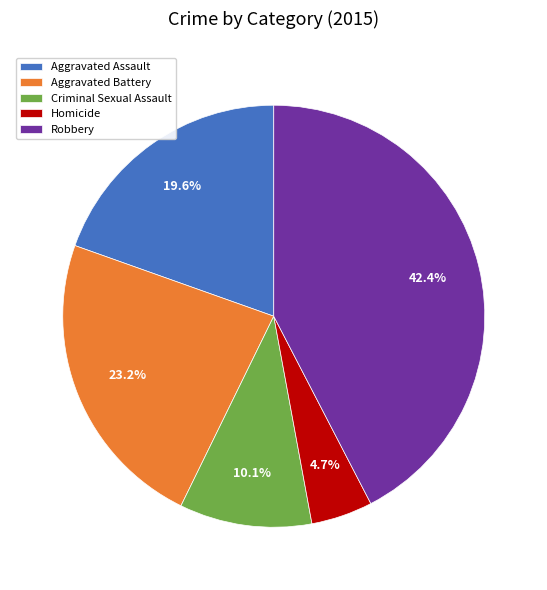

What is the smallest slice in the pie chart?

Homicide